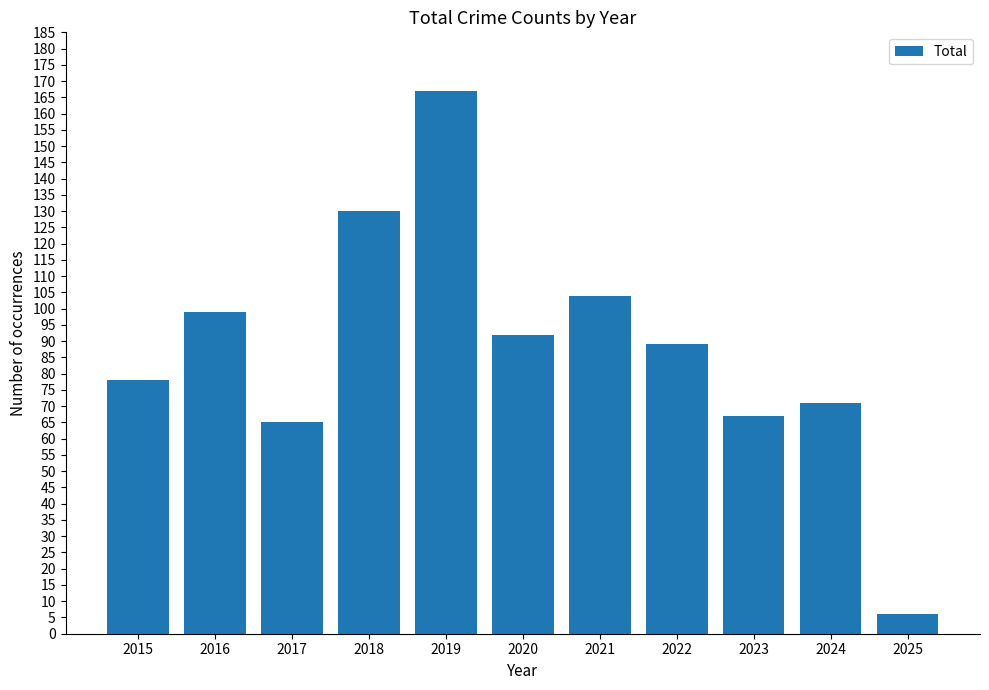

Which has a higher value, 2022 or 2021?

2021